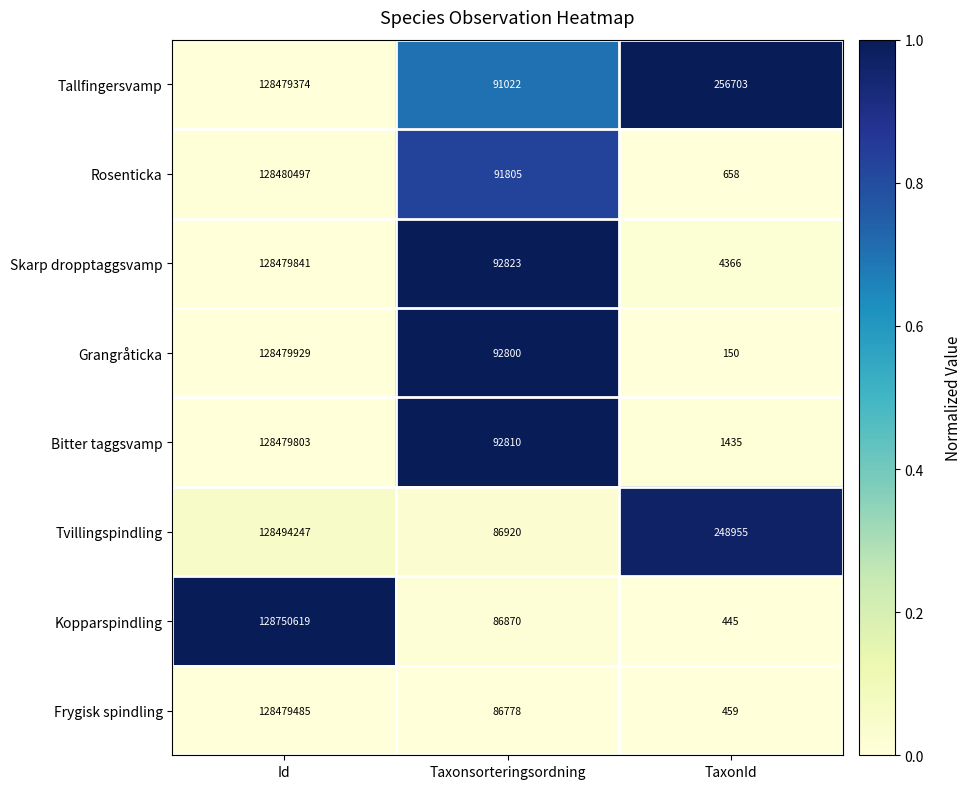

Reading left to right, list all the values displayed in this chart.

Tallfingersvamp: 128479374	91022	256703
Rosenticka: 128480497	91805	658
Skarp dropptaggsvamp: 128479841	92823	4366
Grangråticka: 128479929	92800	150
Bitter taggsvamp: 128479803	92810	1435
Tvillingspindling: 128494247	86920	248955
Kopparspindling: 128750619	86870	445
Frygisk spindling: 128479485	86778	459